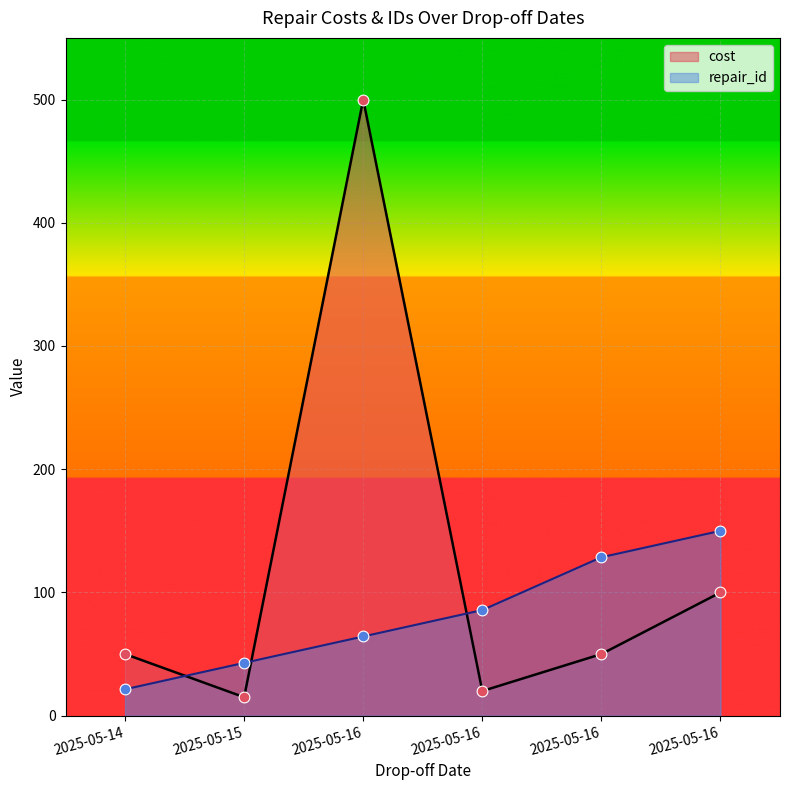

Which series contains the lowest Y value?

cost